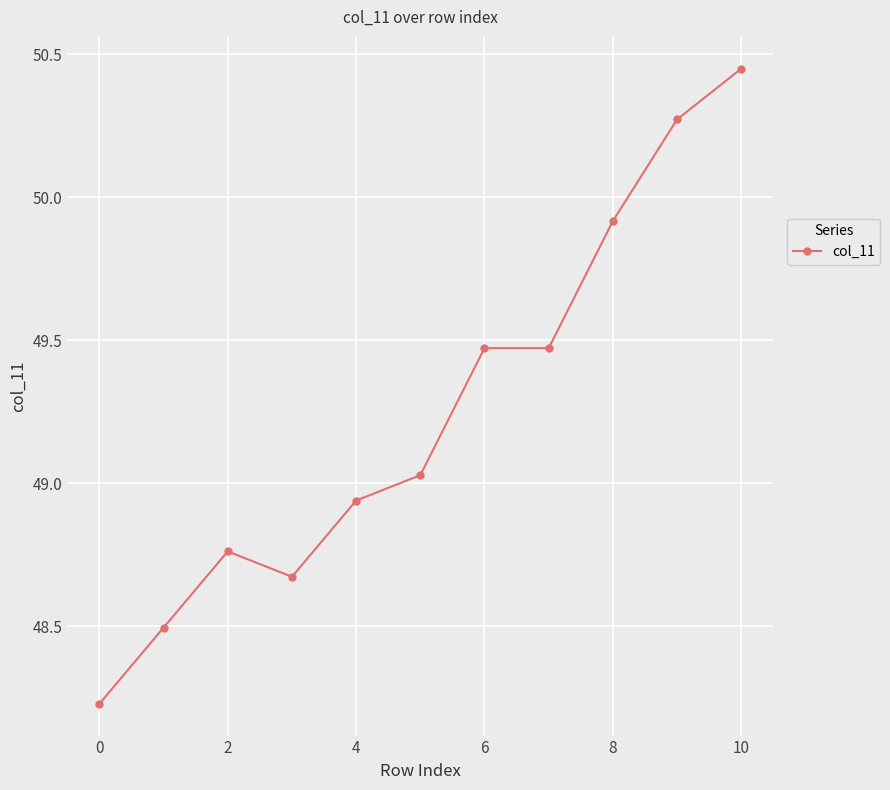

How many categories are shown in the chart?

11